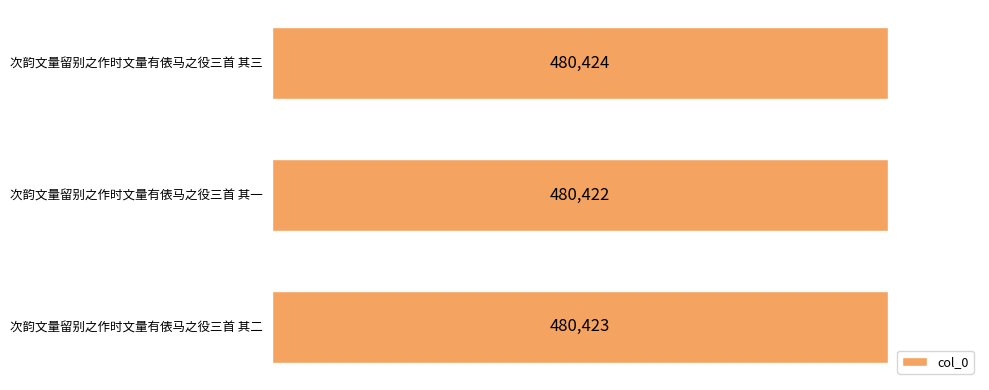

How many data points does each series have?

3